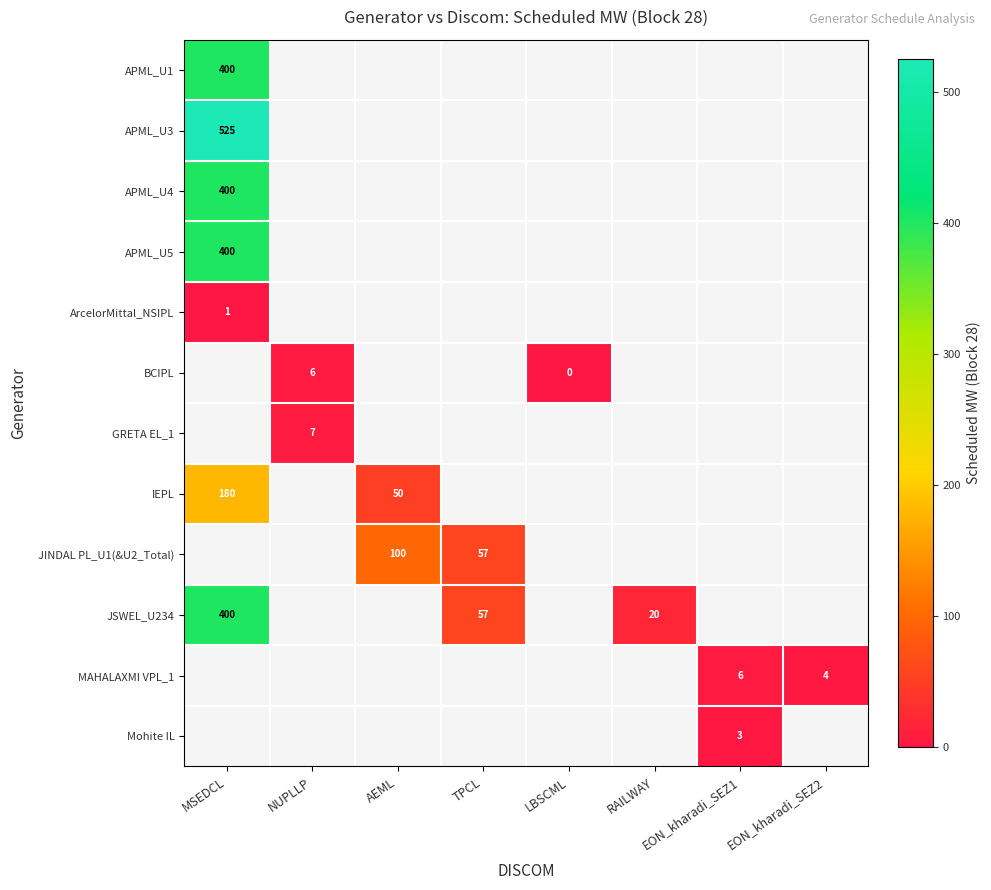

At which category is the sum across all series the highest?

MSEDCL